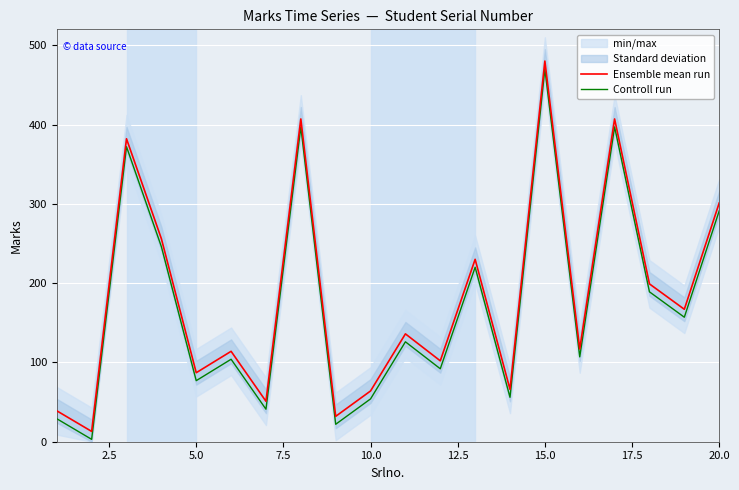

The value of Ensemble mean run at 20.0 is 301. True or false?

True